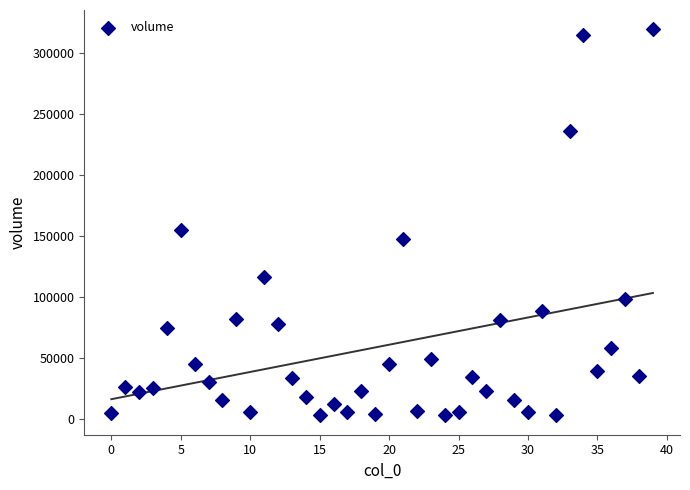

What Y value in the scatter plot is closest to 161187?

155002.7